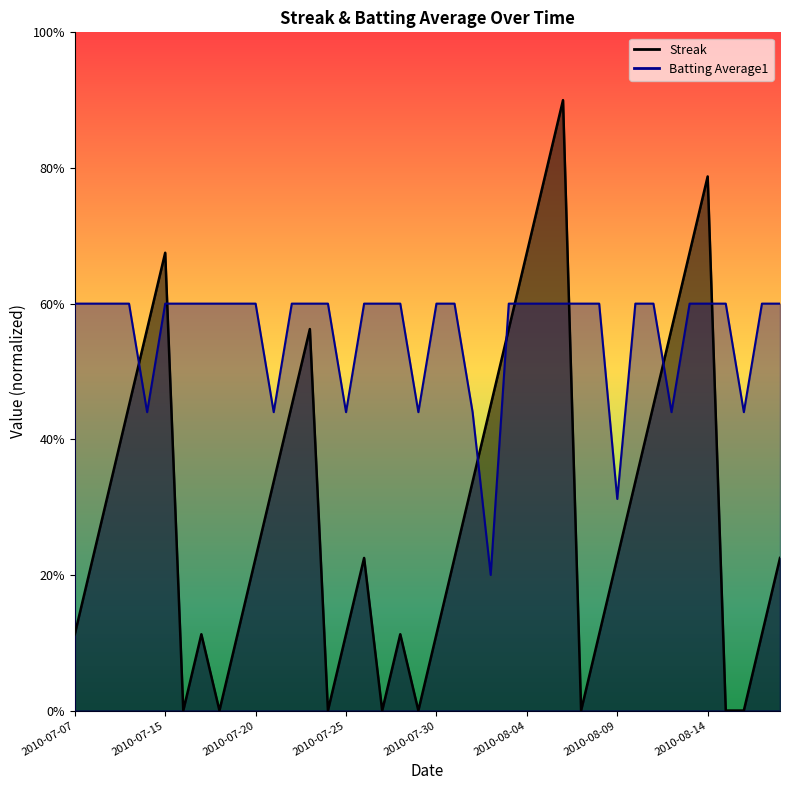

Which series ends up on top after the final intersection of Batting Average1 and Streak?

Batting Average1